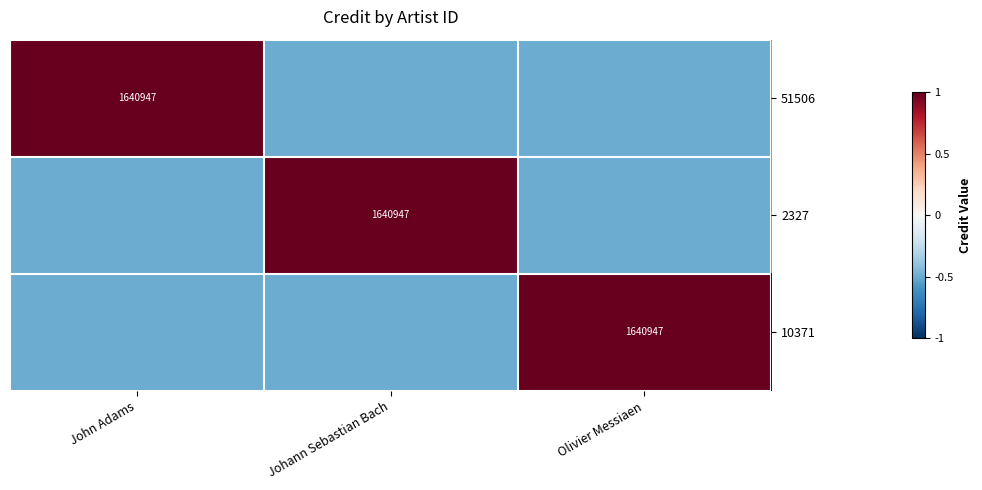

Is it true that 10371 equals 1640947.0 at Olivier Messiaen?

True